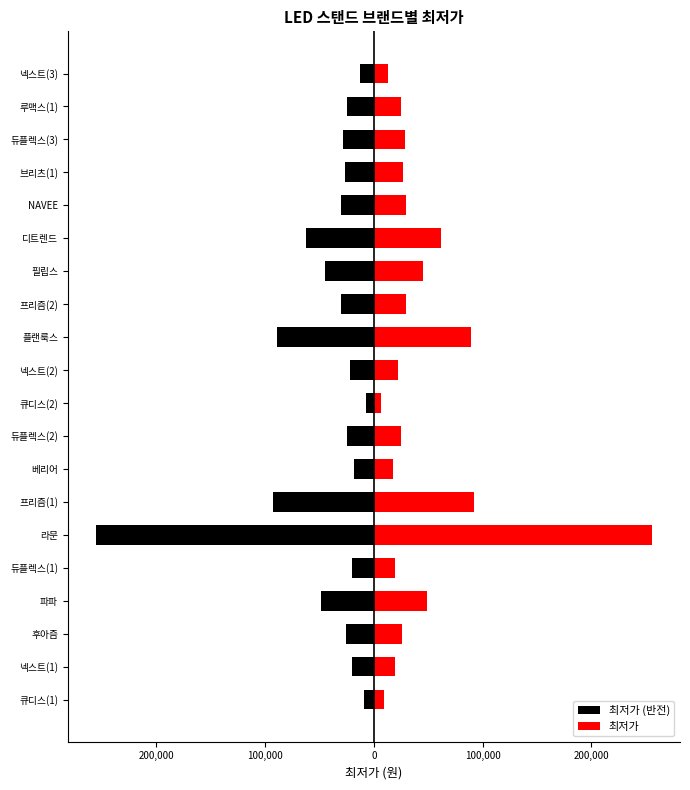

List the series in order of their peak value, lowest first.

최저가 (반전), 최저가